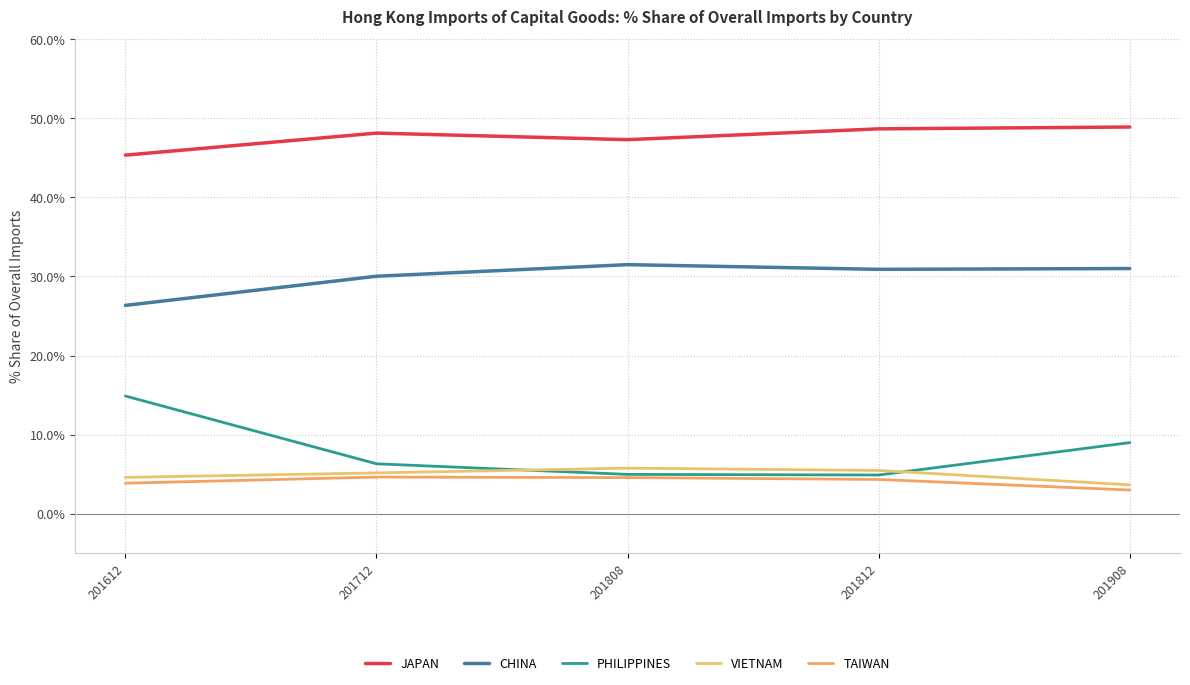

At which category does JAPAN reach its first local valley?

201808